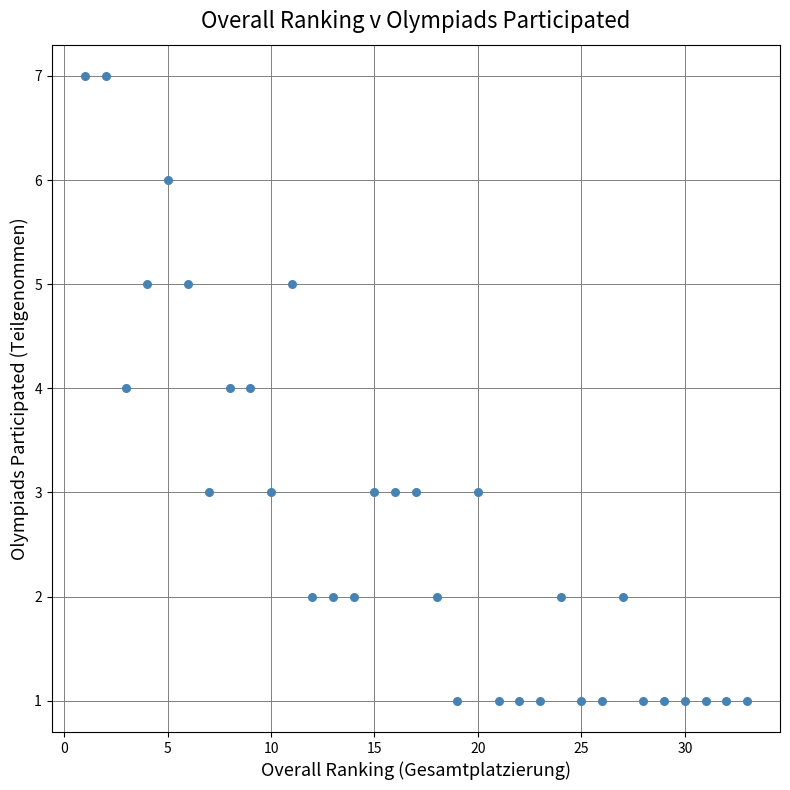

What is the range of Y values (max minus min)?

6